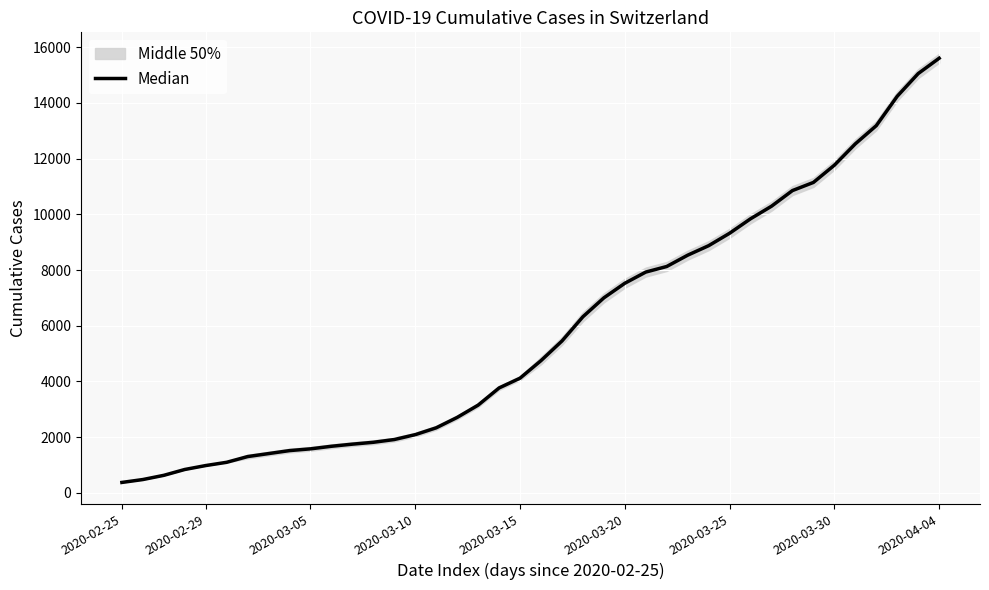

What is the change in value from 14 to 30?

+7750.5